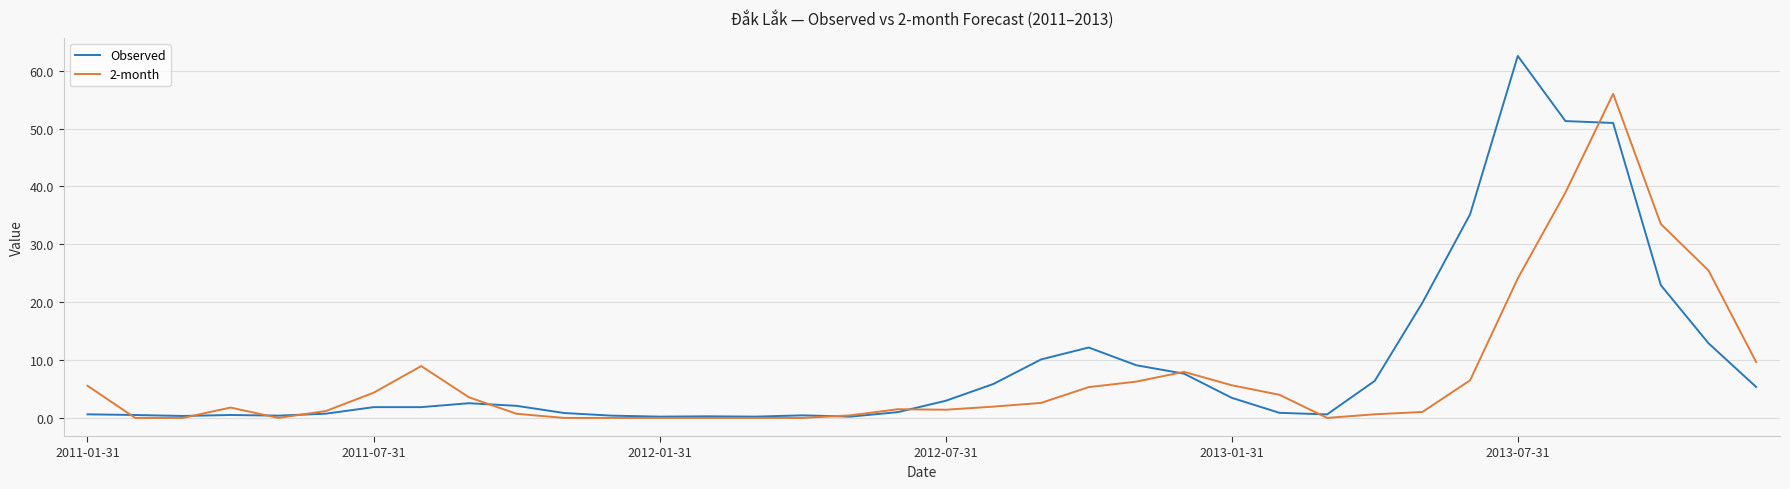

What is the sum of all 2-month values?

259.1